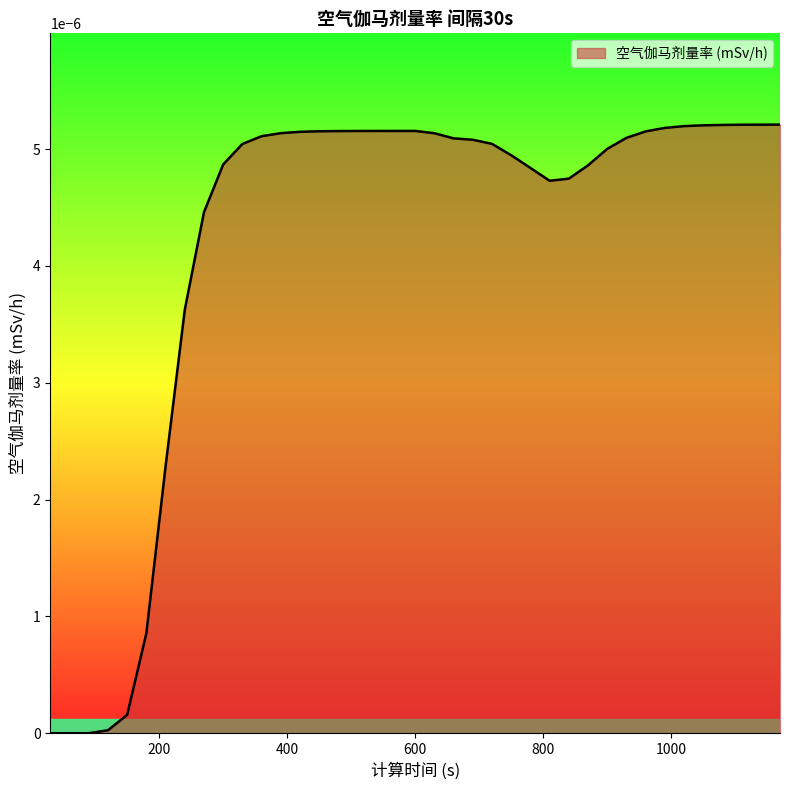

How many series are shown in this chart?

1